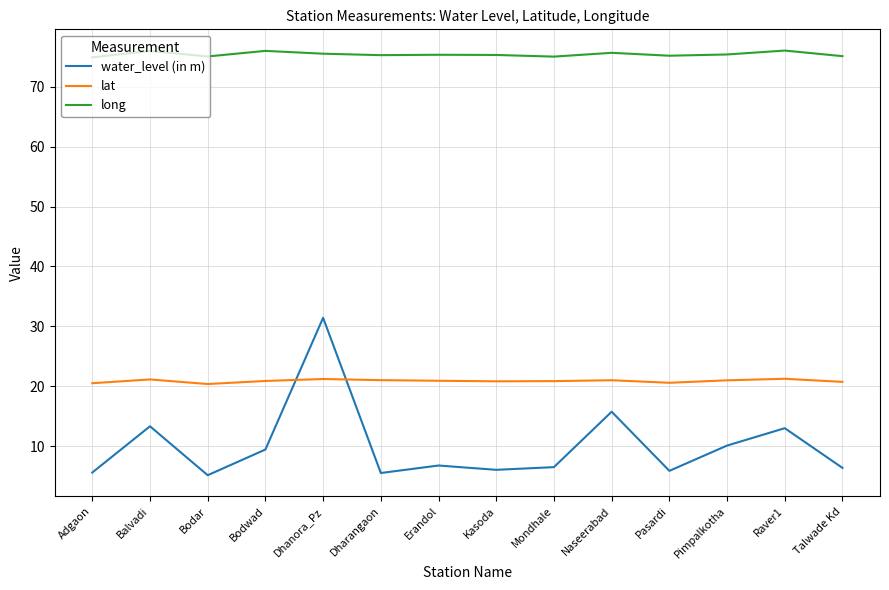

What position from the right is Pasardi?

4